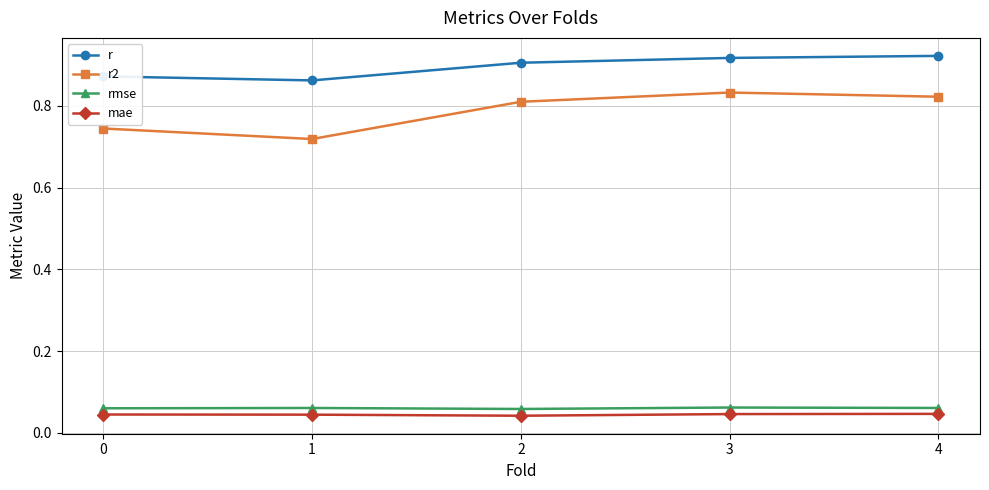

What is the sum of all rmse values?

0.3